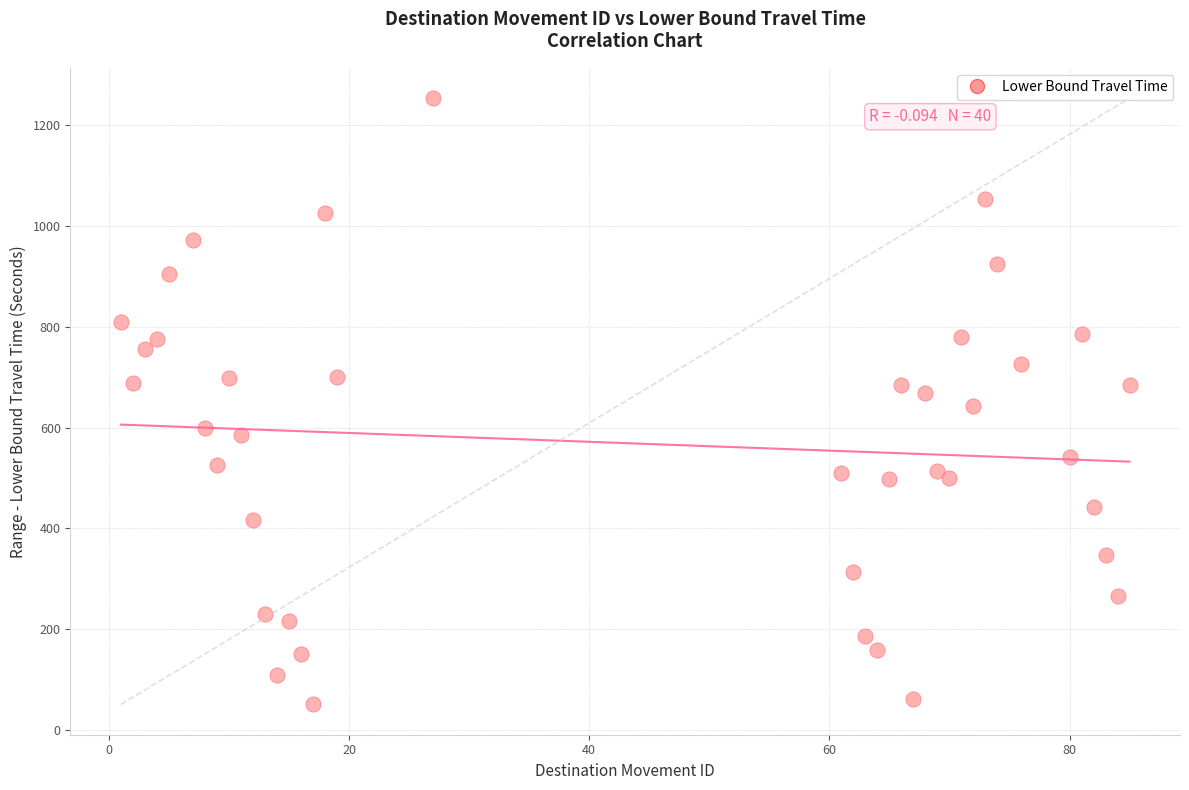

What is the range of Y values (max minus min)?

1202